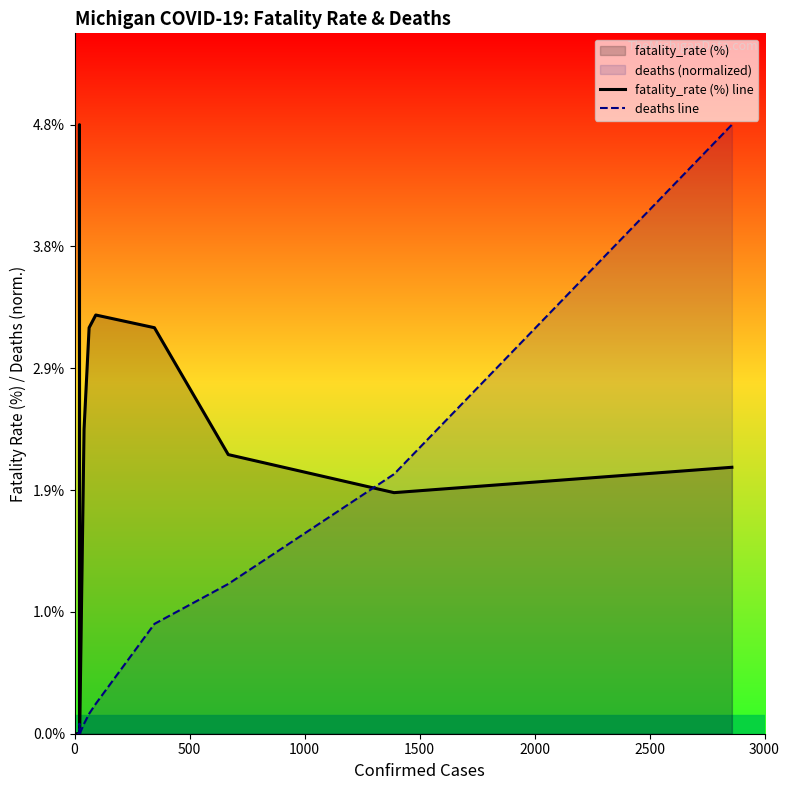

Which series changed the most between 0 and 500?

fatality_rate (%) line